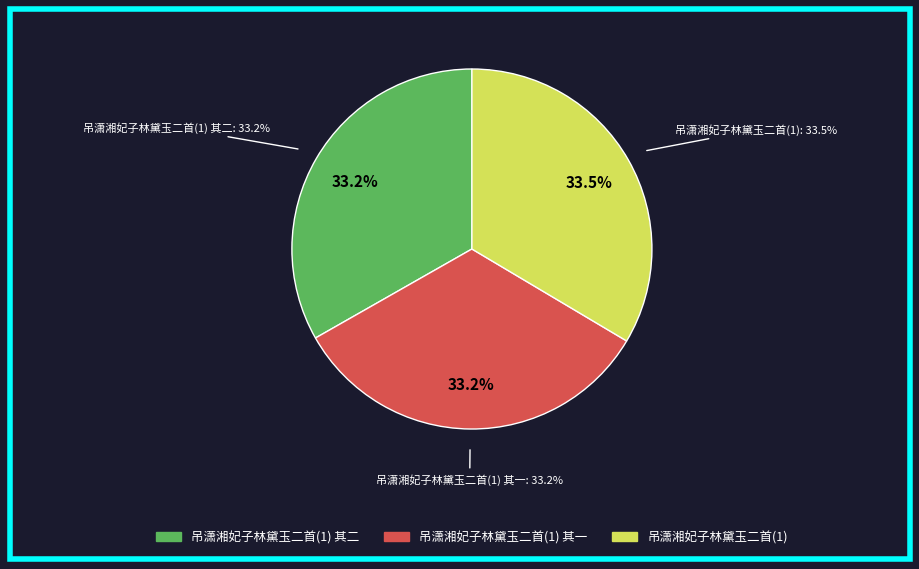

To the nearest percent, what is the average slice percentage?

33%